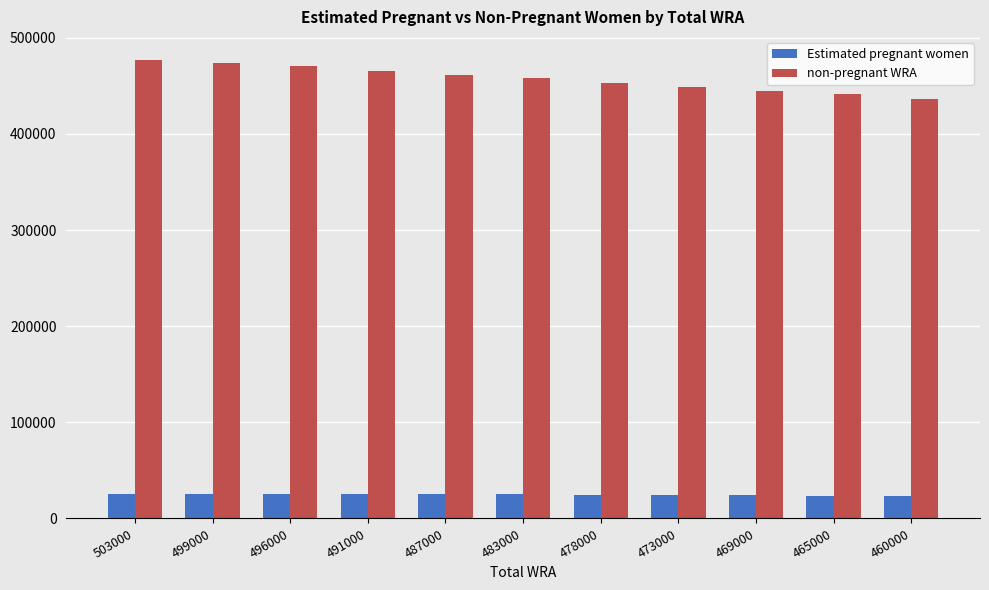

Is it true that Estimated pregnant women equals 25943.4 at 503000?

True